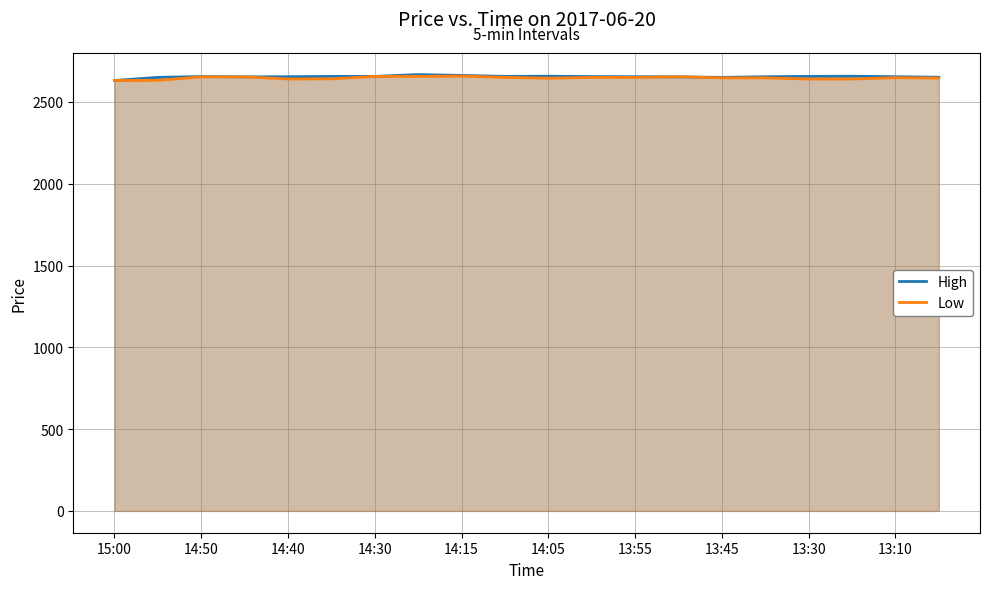

Between 13 and 15, which series saw the biggest shift?

Low